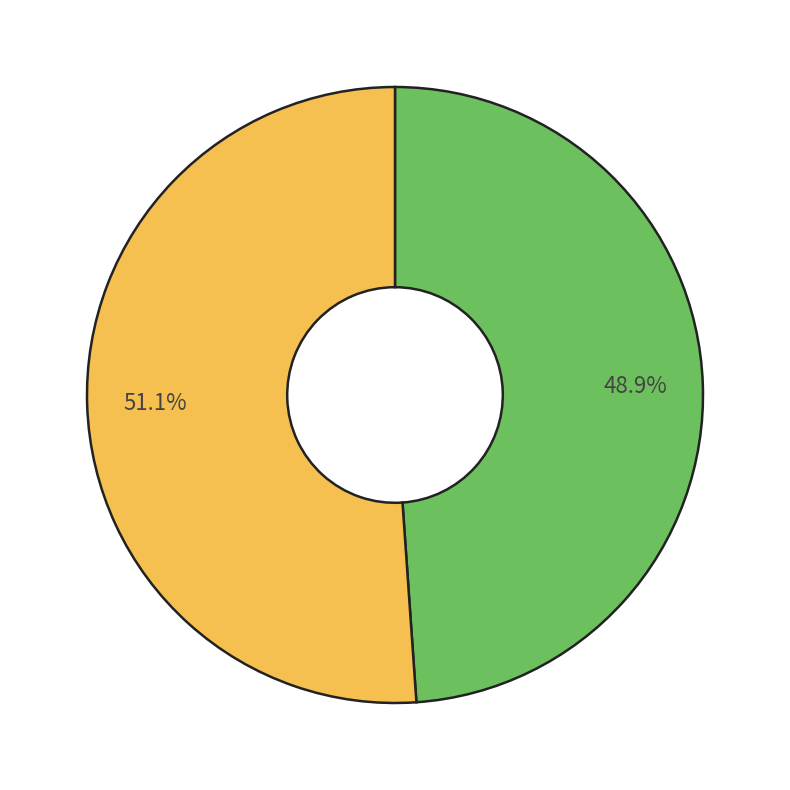

Is there any slice that represents more than half of the pie?

Yes